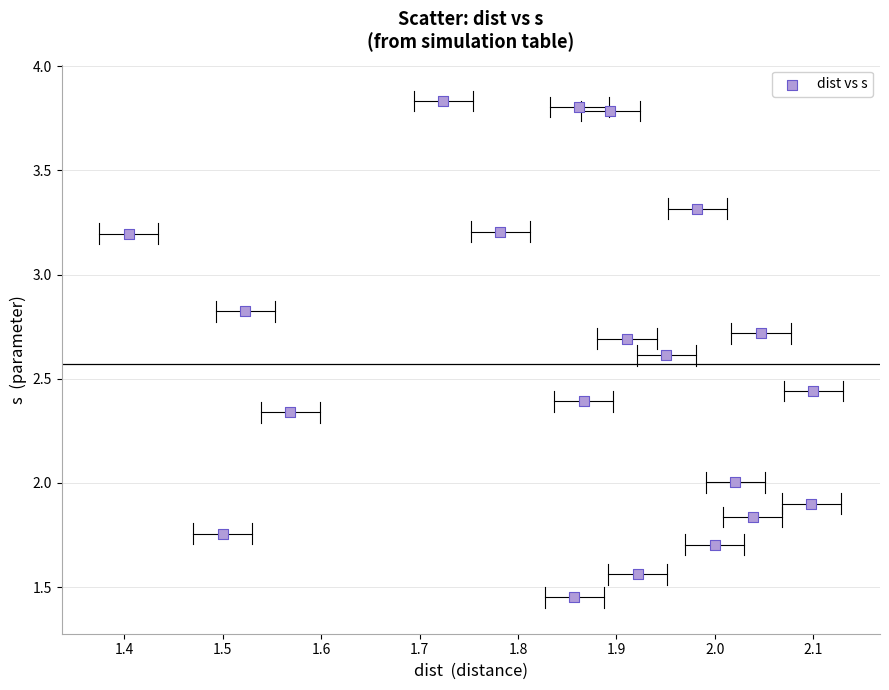

Count the number of points in this scatter plot.

20